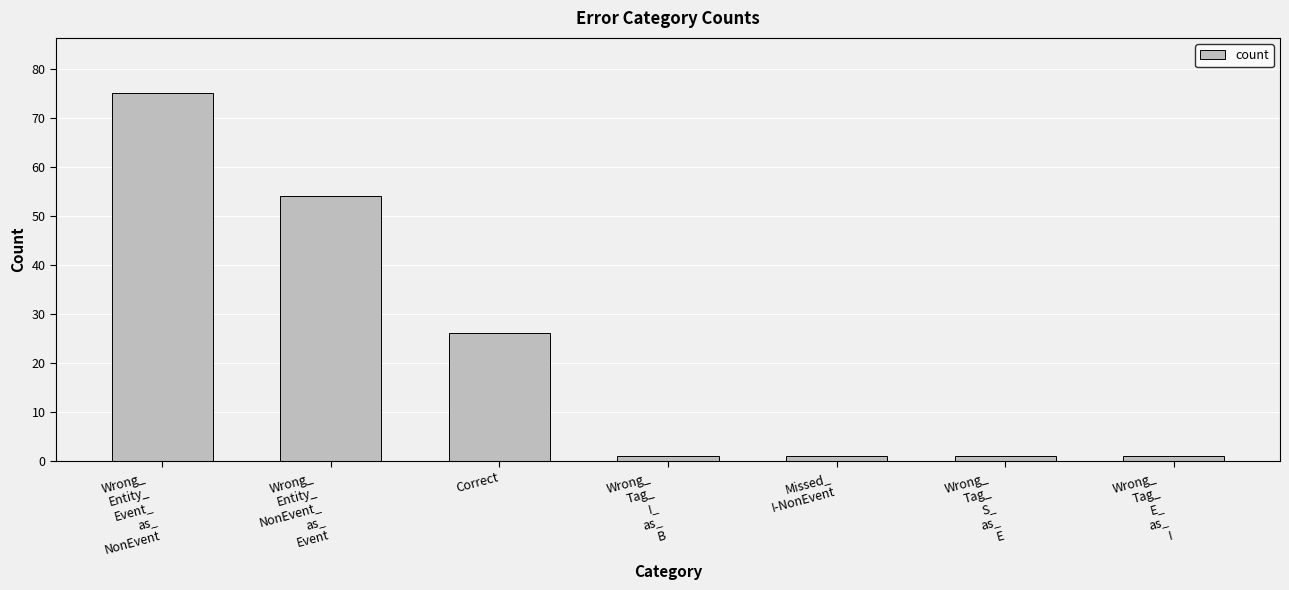

The value at Wrong_
Tag_
I_
as_
B is 1. True or false?

True